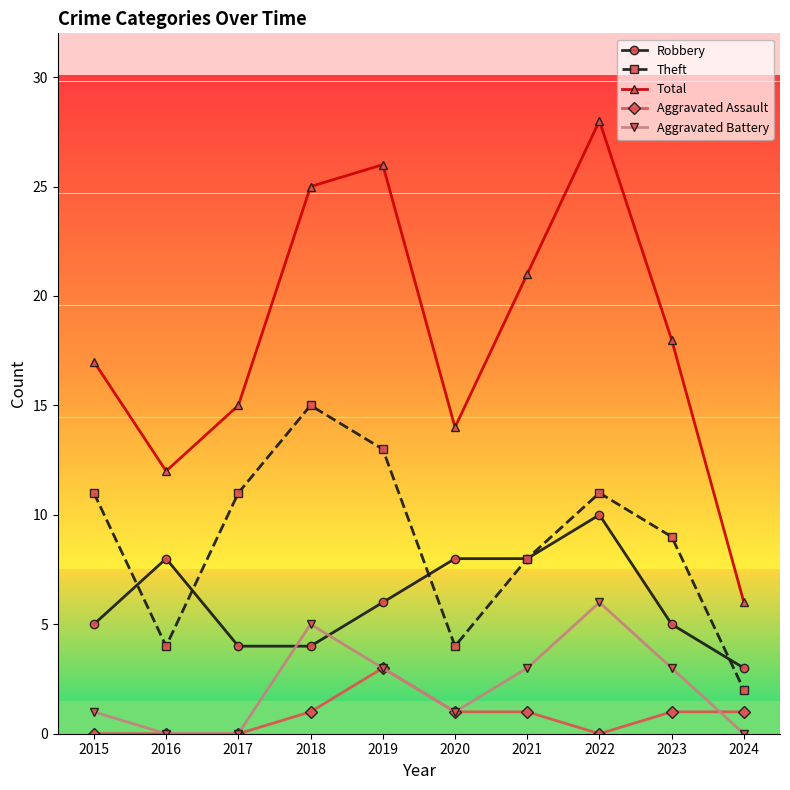

The value of Aggravated Assault at 2016 is -2. True or false?

False